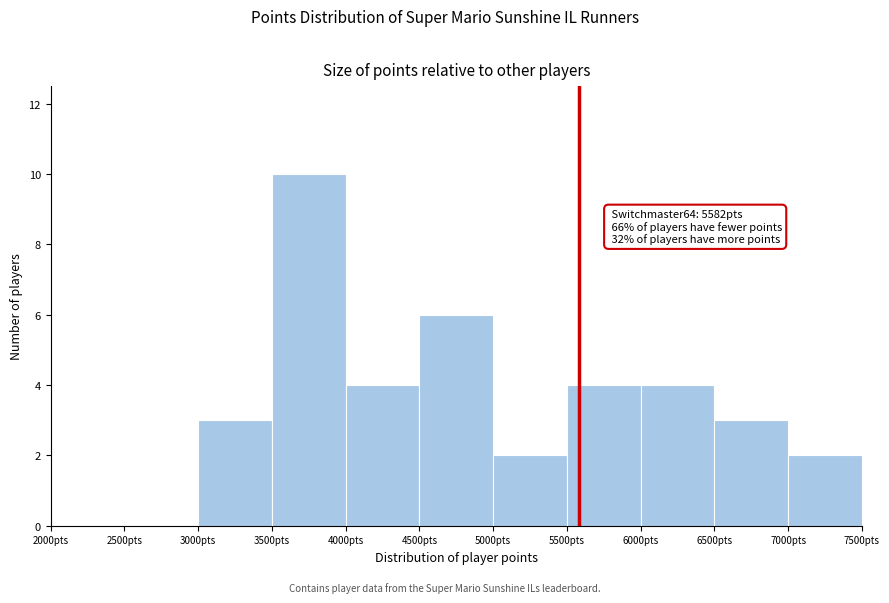

Over which range of the x-axis is the bar tallest?

3500 to 4000